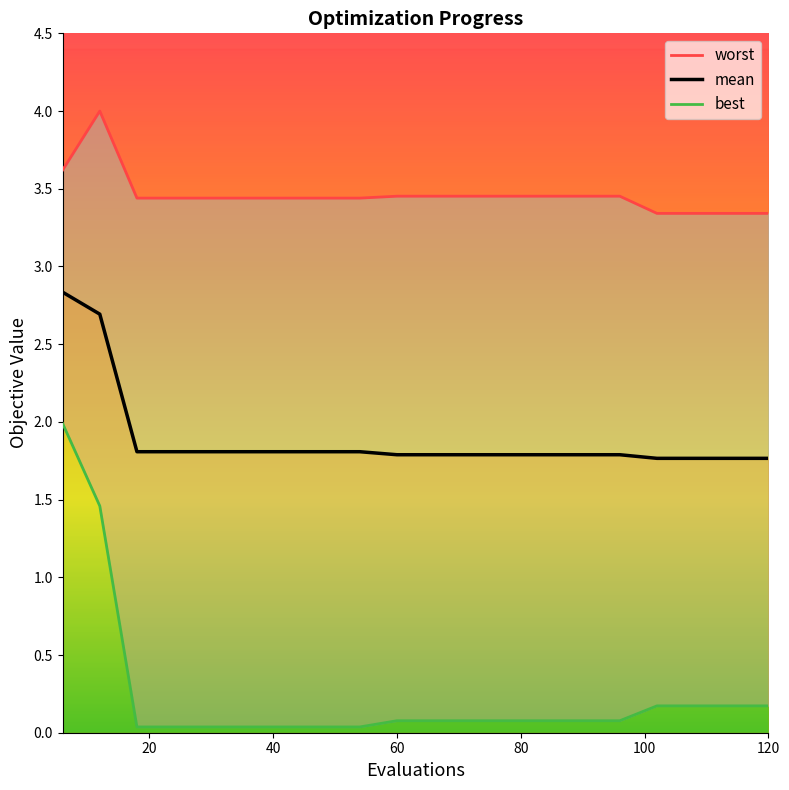

What is the highest value of the mean series?

2.8